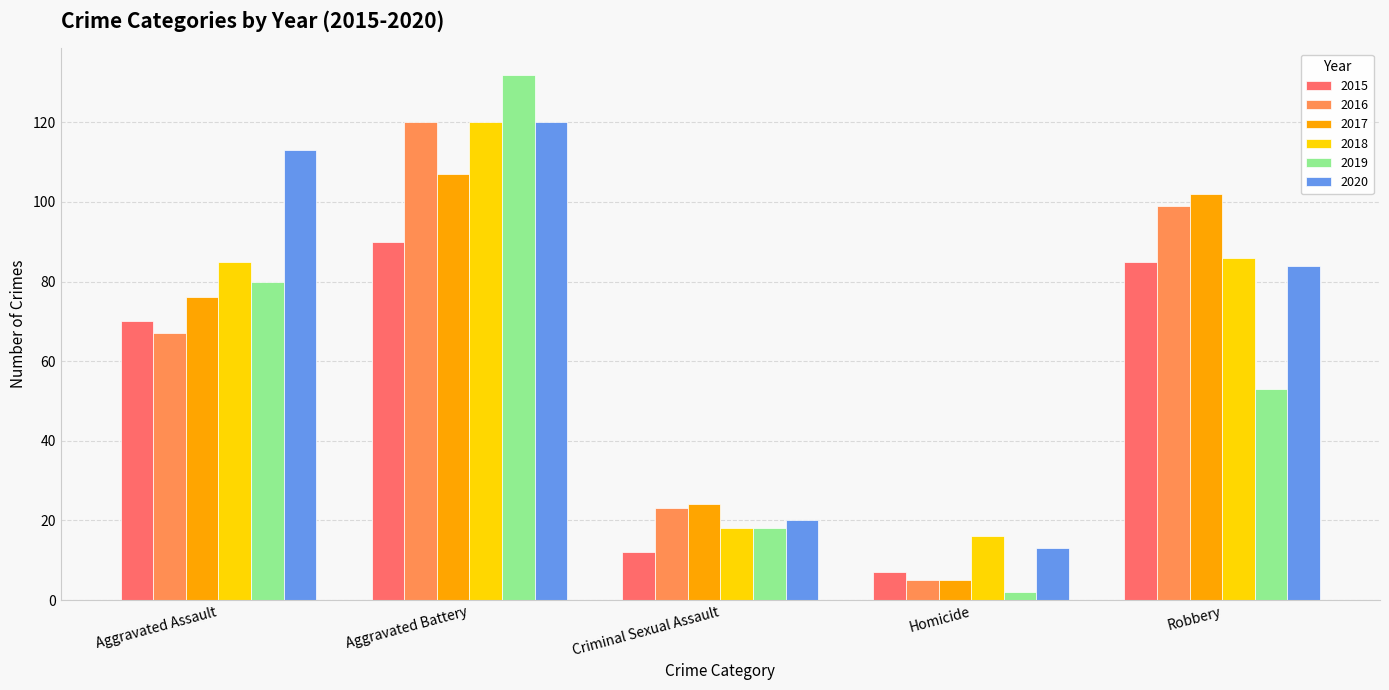

What is the sum of the 2020 values at Aggravated Battery and Homicide?

133